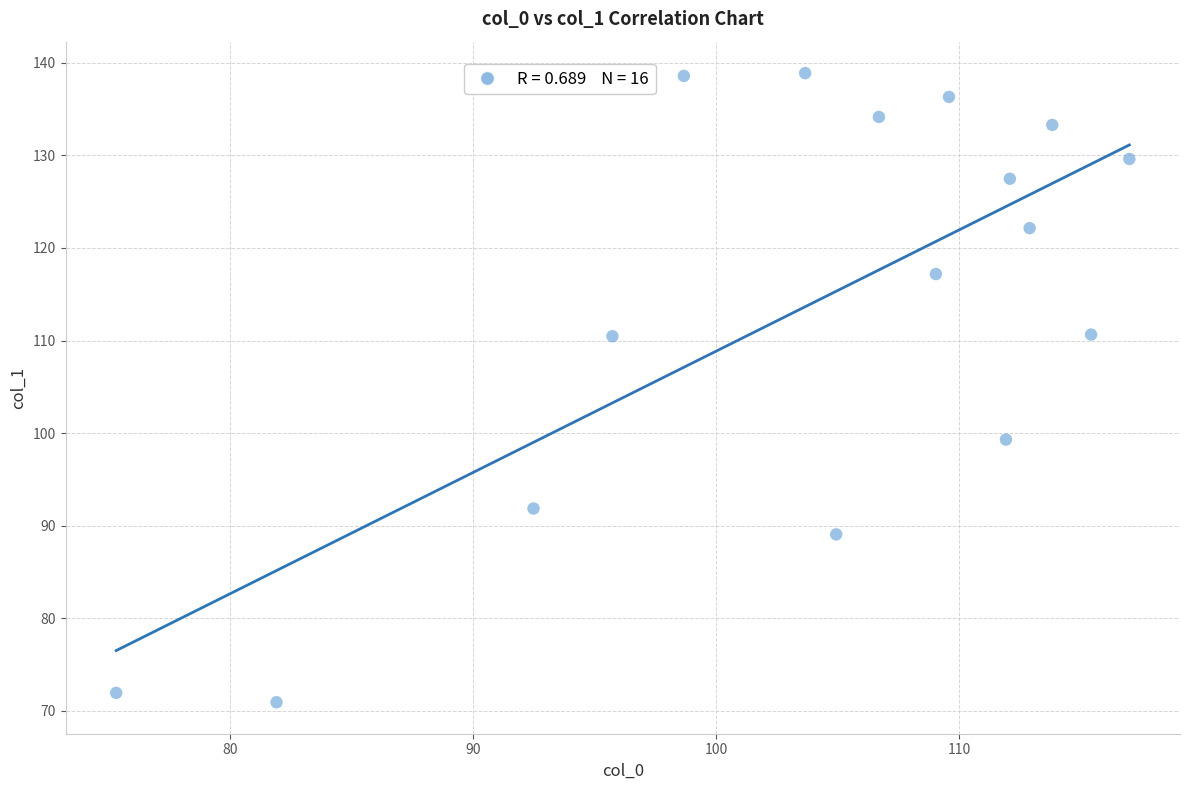

What Y value in the scatter plot is closest to 104?

99.3